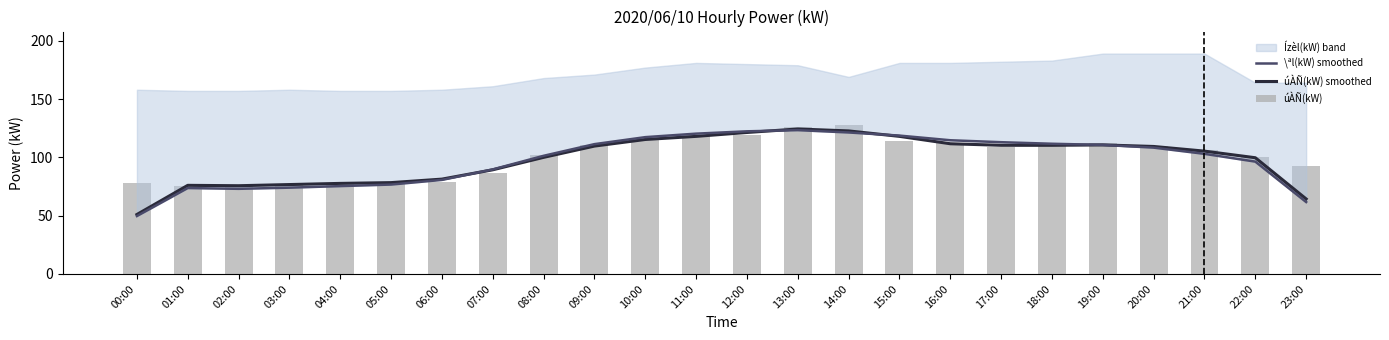

Which has a higher value, 01:00 or 08:00?

08:00